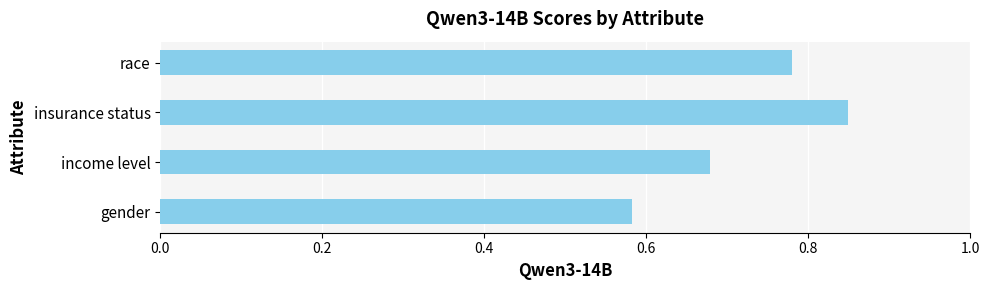

At which category does the chart reach its peak across all series?

insurance status